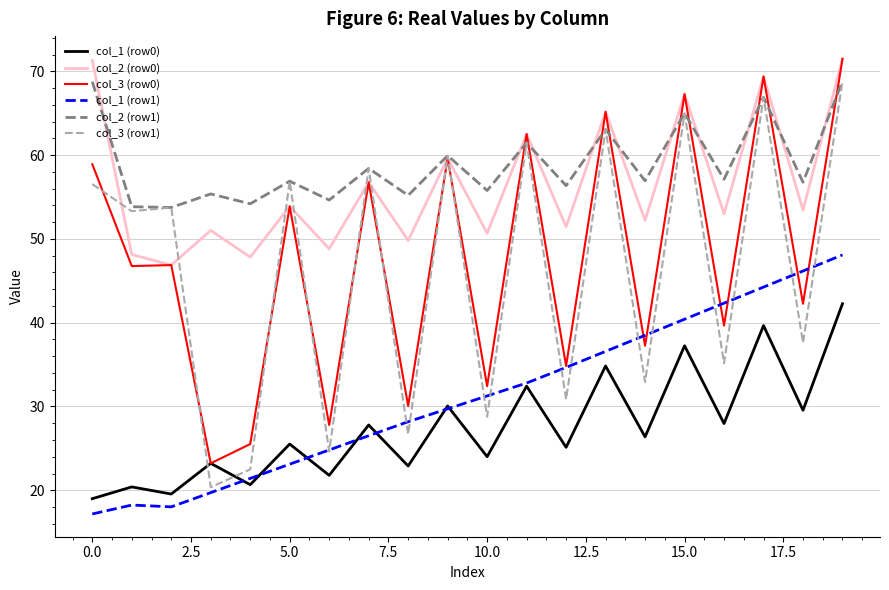

Does the chart have visible grid lines?

Yes